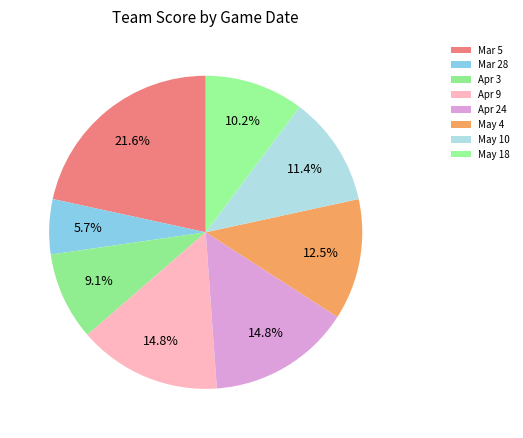

To the nearest percent, what is the difference between the Apr 3 and Mar 5 slice percentages?

12%